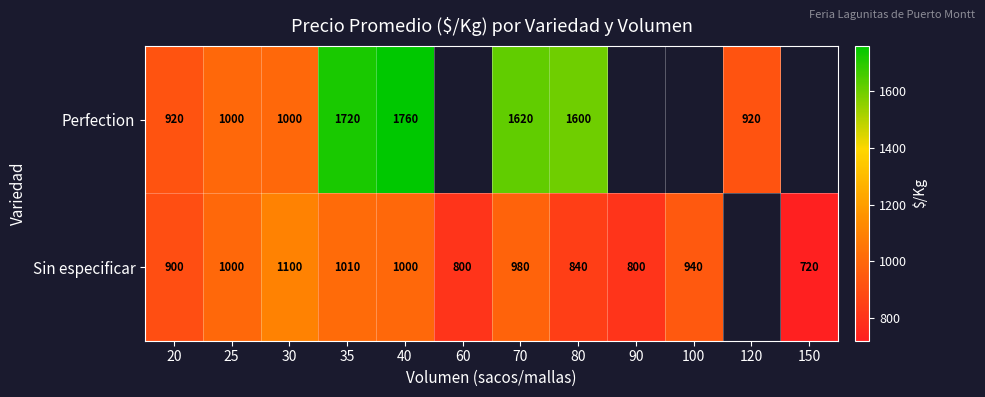

What is the difference between the Perfection values at 35 and 40?

40